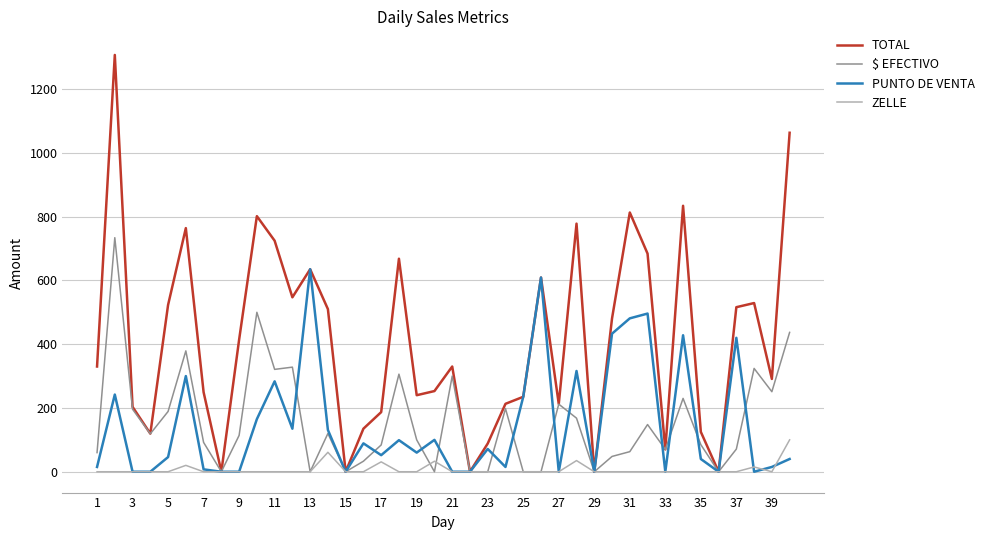

What is the greatest value displayed?

1307.0